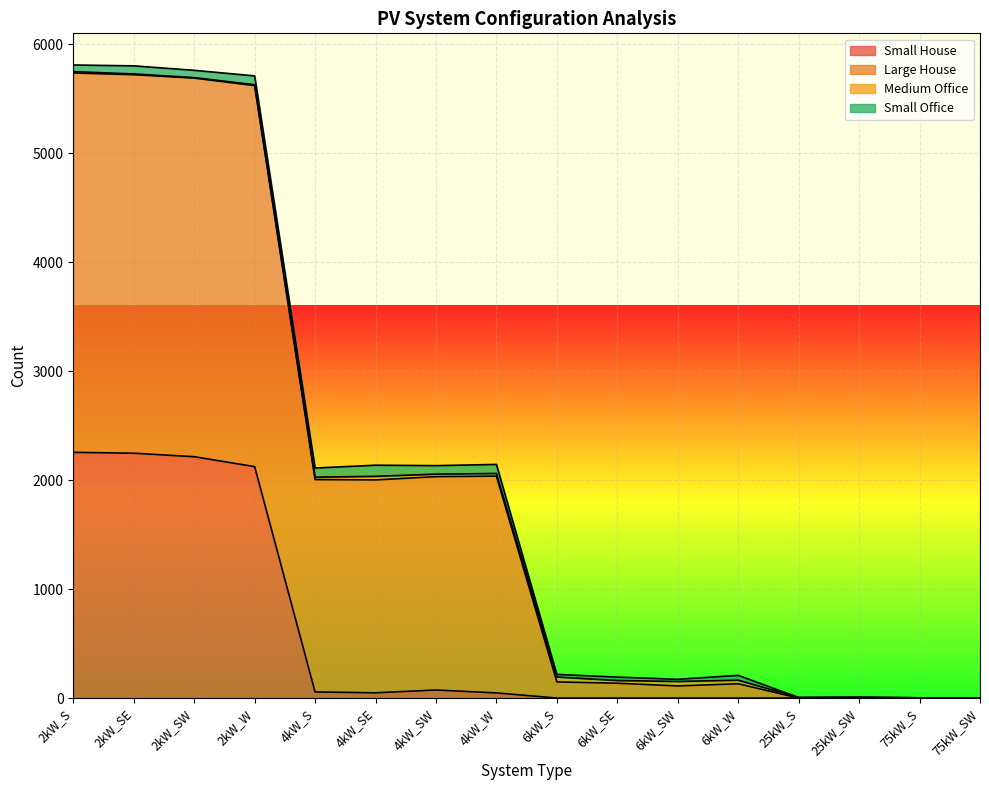

At which category does Small House reach its first local peak?

4kW_SW